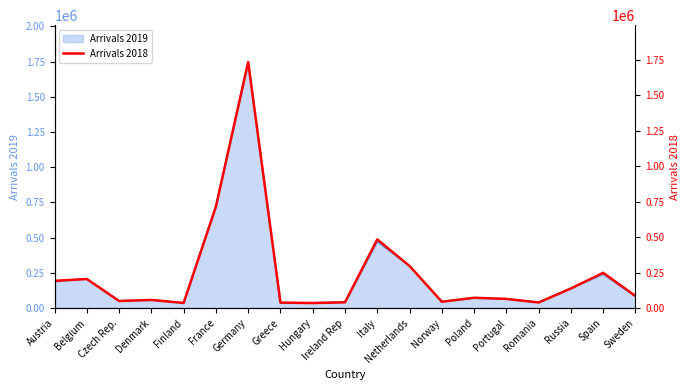

The chart shows a value of 483363 at Italy. True or false?

True